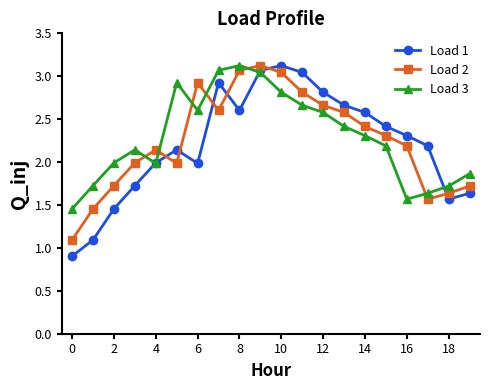

Is this an area chart (filled region under the line)?

No